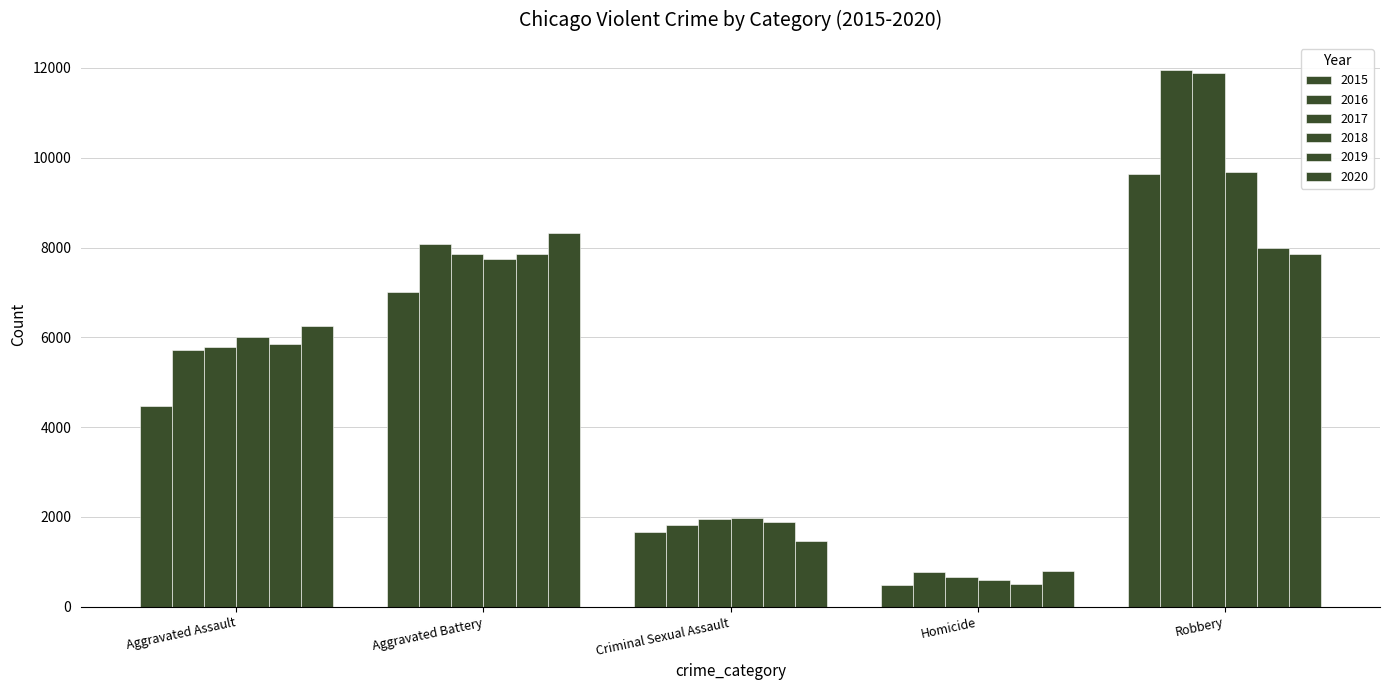

Count the number of categories in the chart.

5